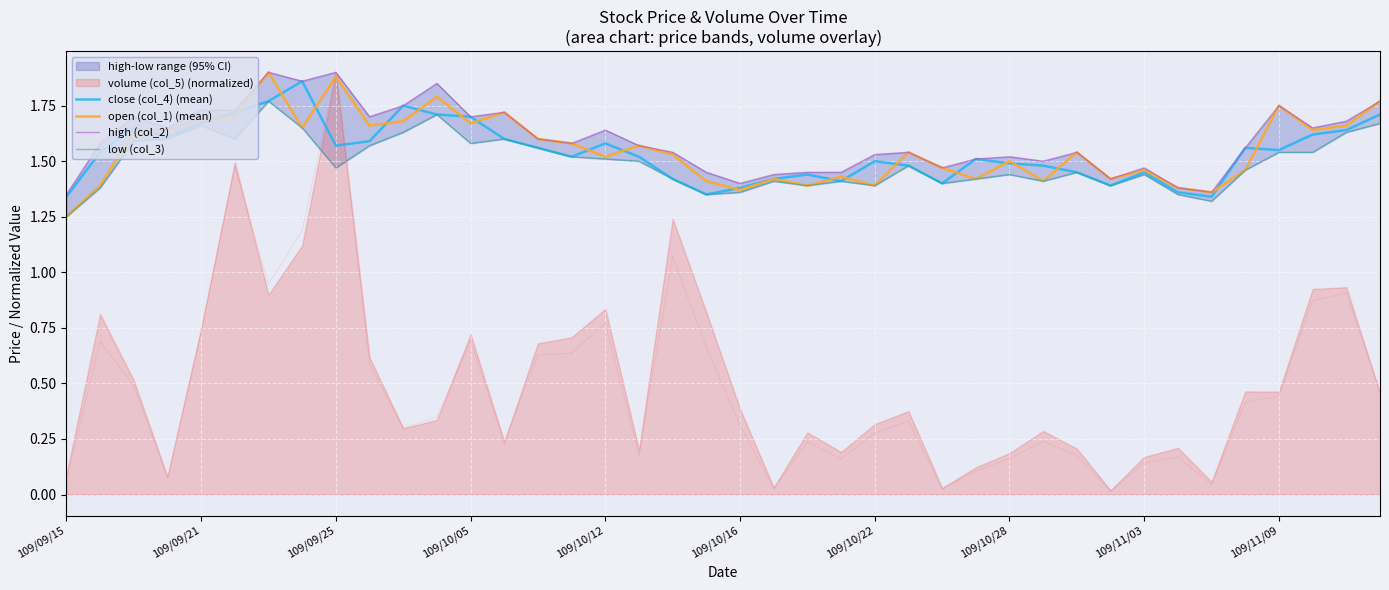

At which label is open (col_1) (mean) closest to 1?

109/09/15